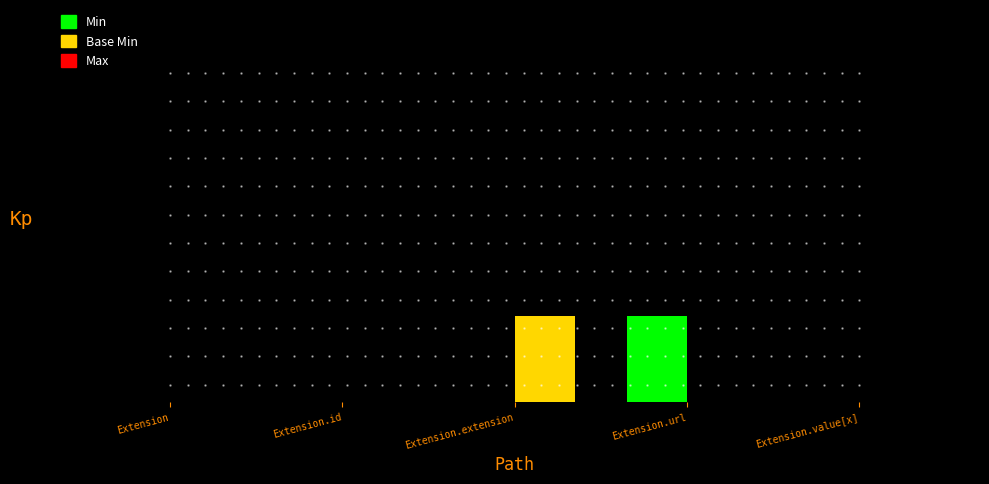

Are the bars horizontal?

No